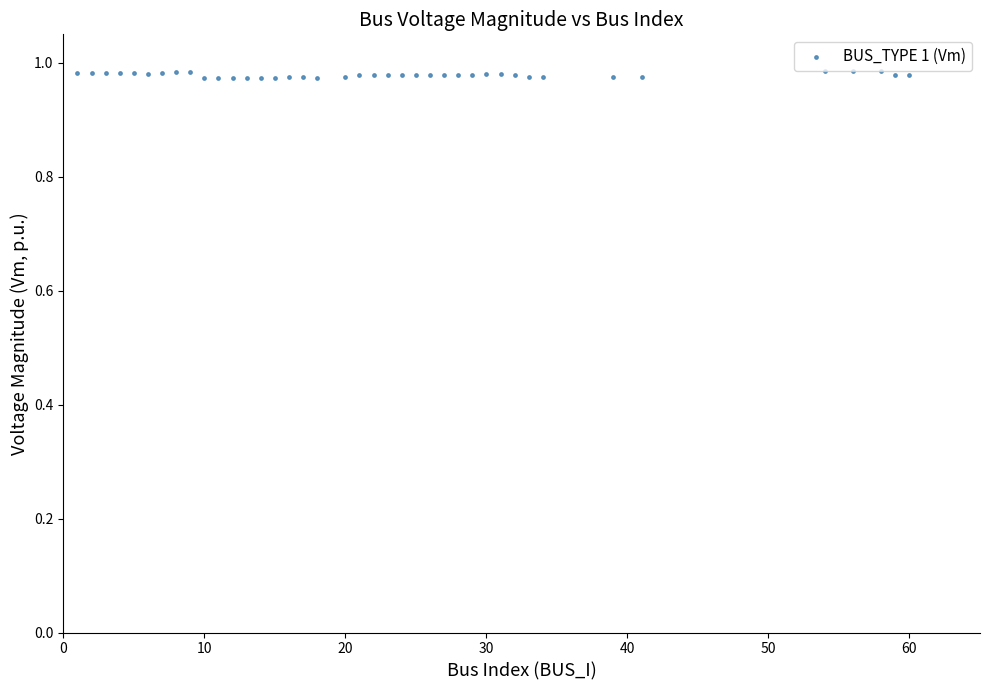

What is the range of X values (max minus min)?

59.0